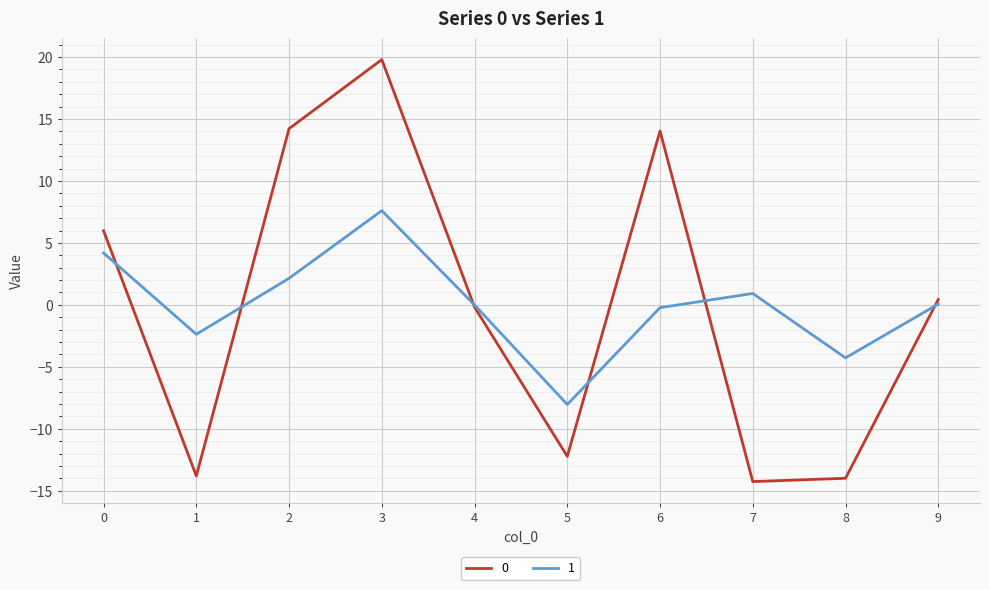

How many lines are shown in the chart?

2